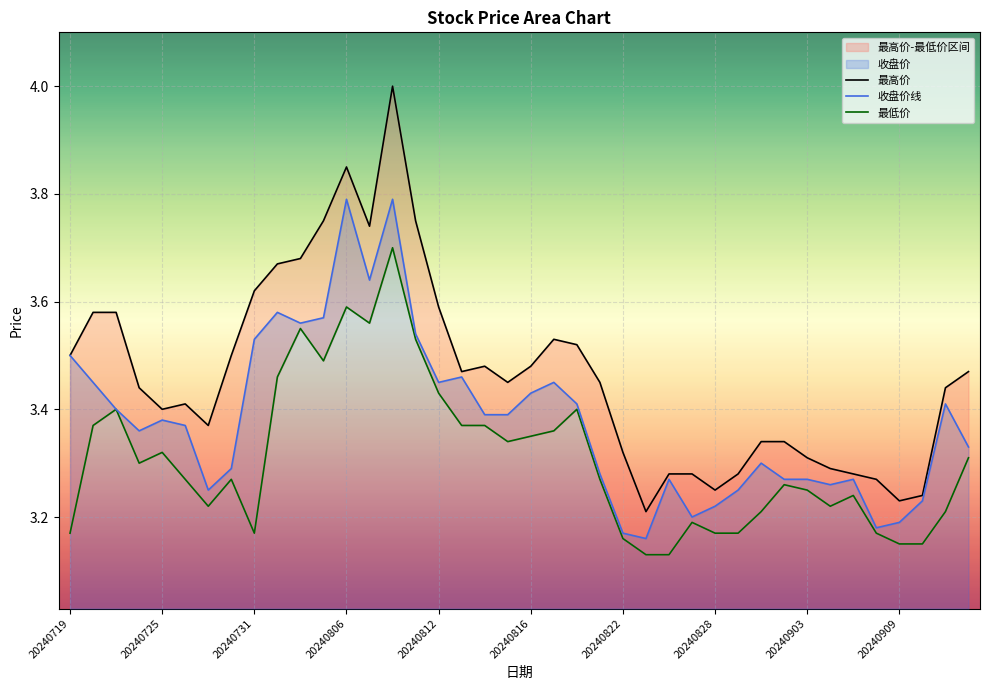

Which series has the widest spread of values?

最高价